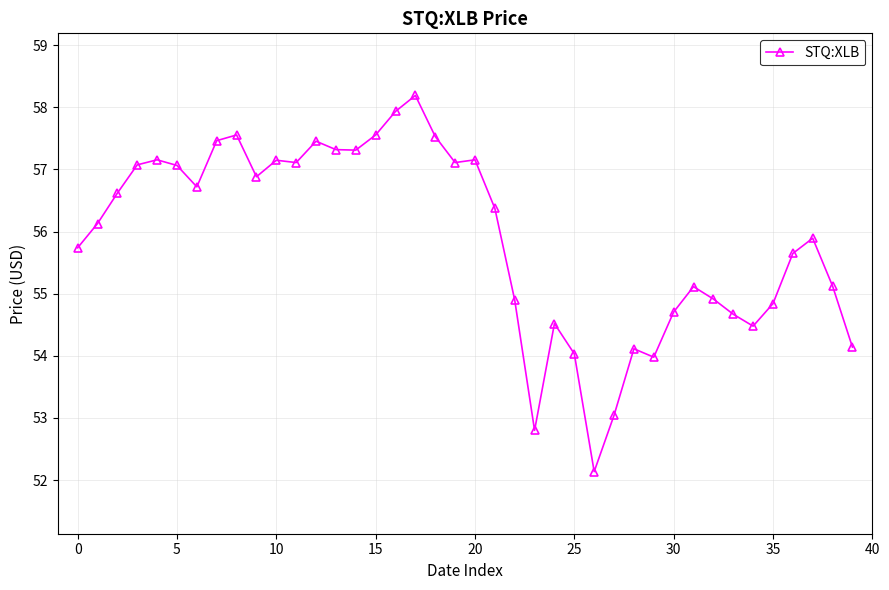

What is the maximum value shown in the chart?

58.2